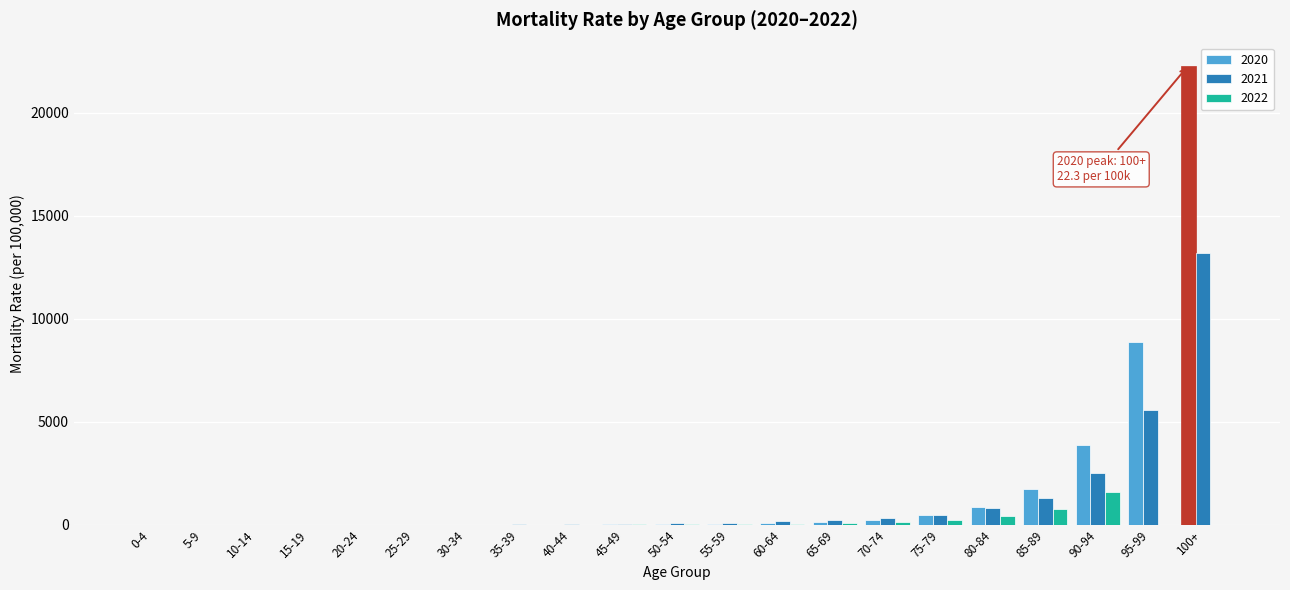

At which category is the sum across all series the highest?

100+